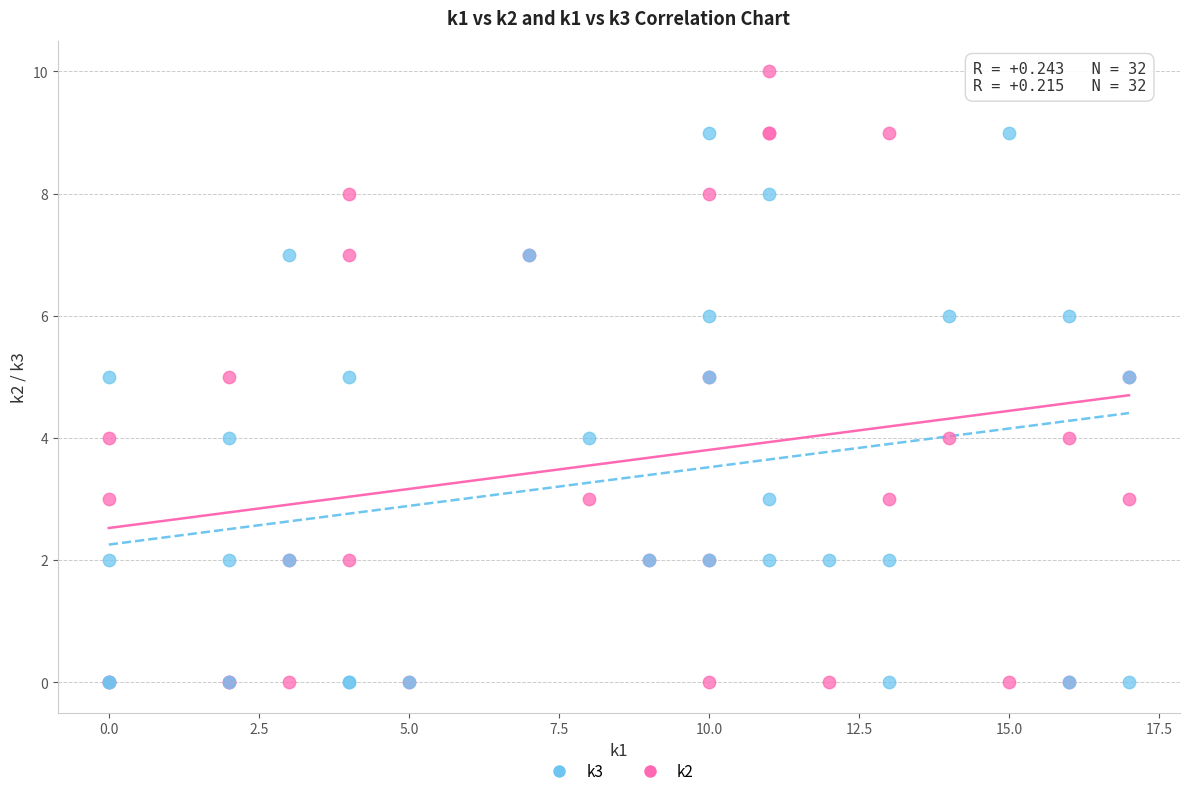

What are all the series names shown in the legend?

k3, k2